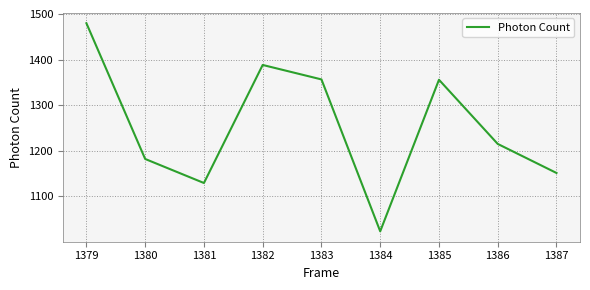

Count the number of categories in the chart.

9